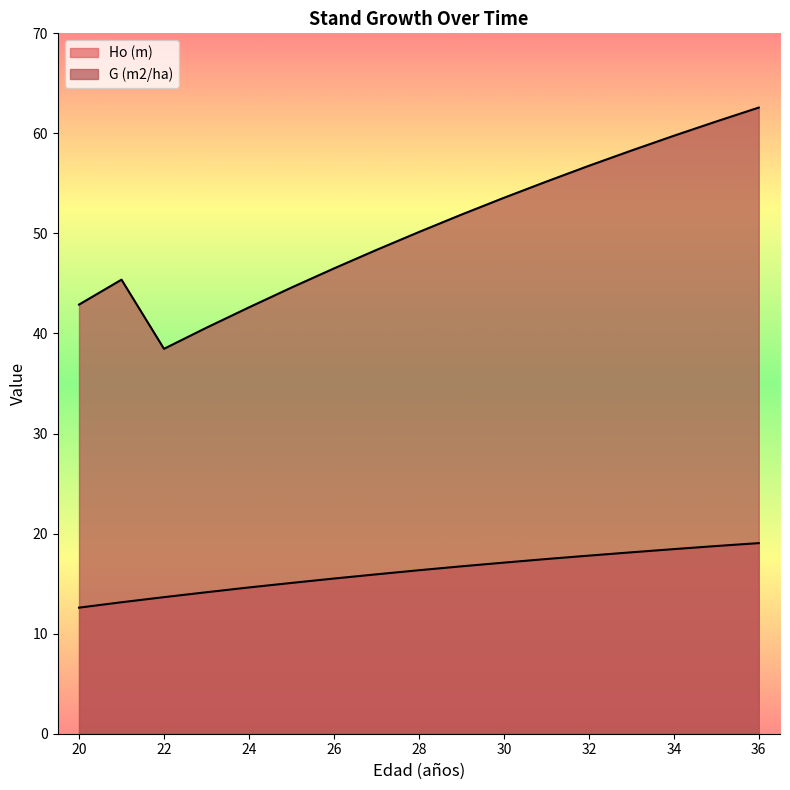

True or false: G (m2/ha) and Ho (m) cross at least once.

False